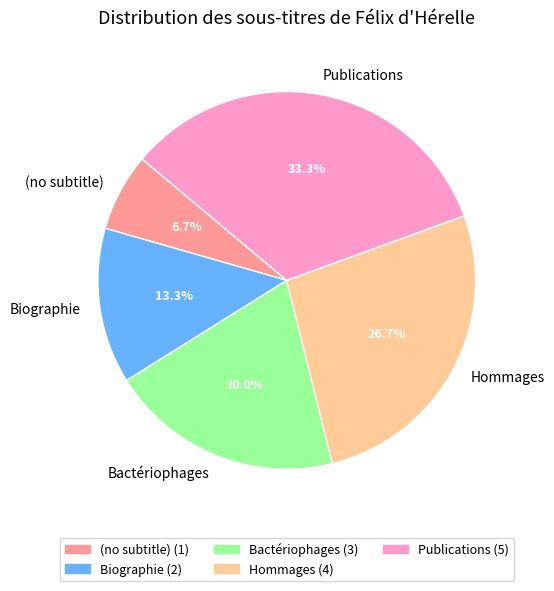

Combined, do (no subtitle) and Hommages account for over 50%?

No